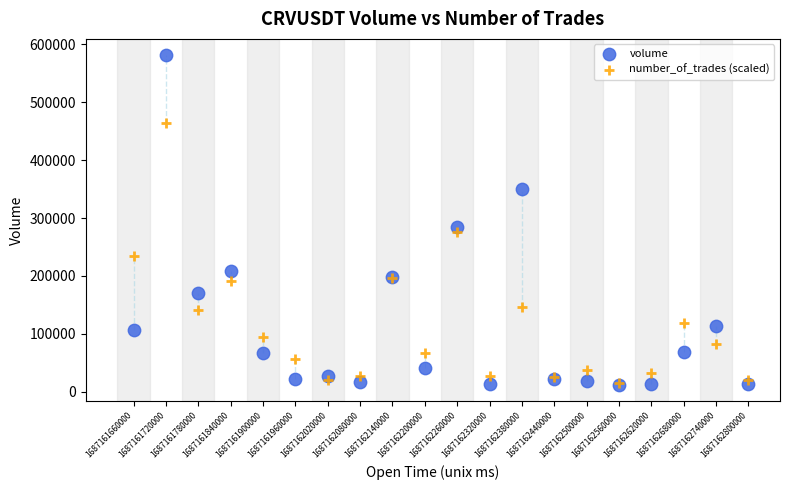

What are all the series names shown in the legend?

volume, number_of_trades (scaled)